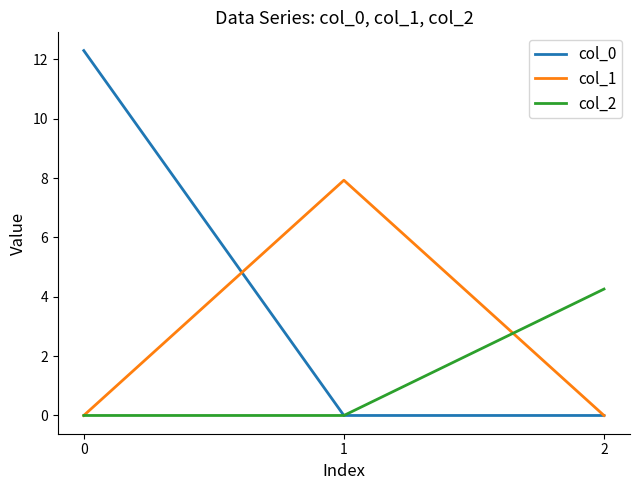

What are all the series names shown in the legend?

col_0, col_1, col_2